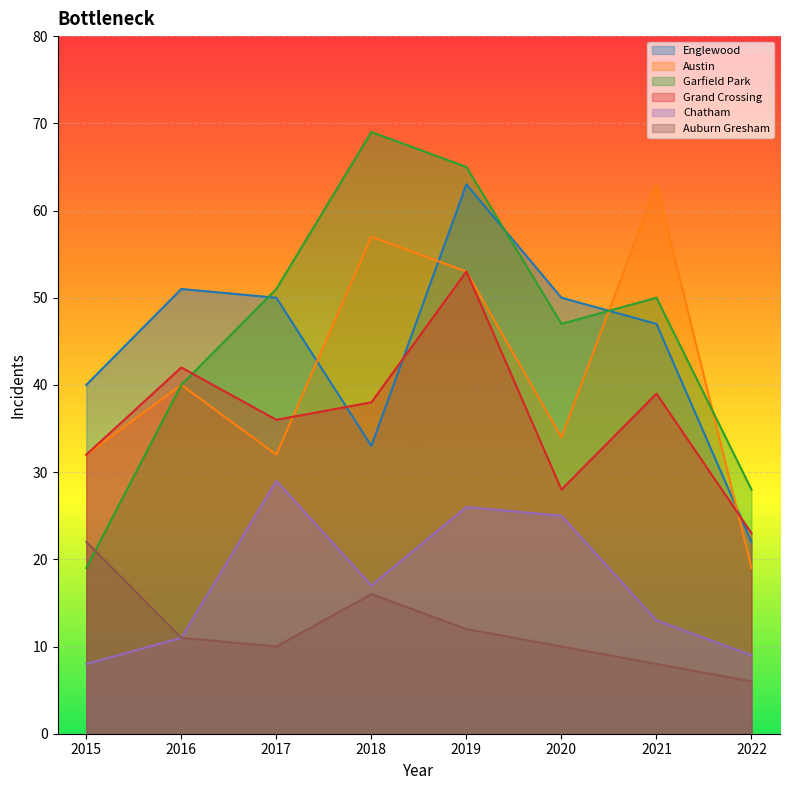

Which series has the largest total across all categories?

Garfield Park